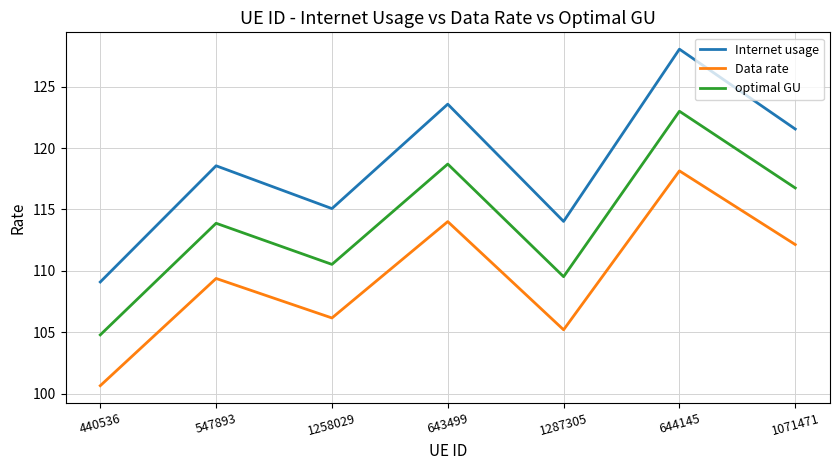

Which category has the lowest value in the Data rate series?

440536